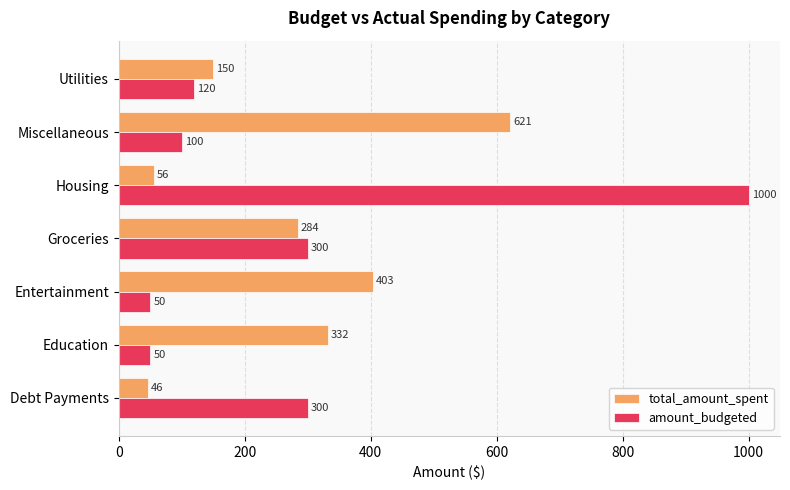

At which category is the sum across all series the highest?

Housing